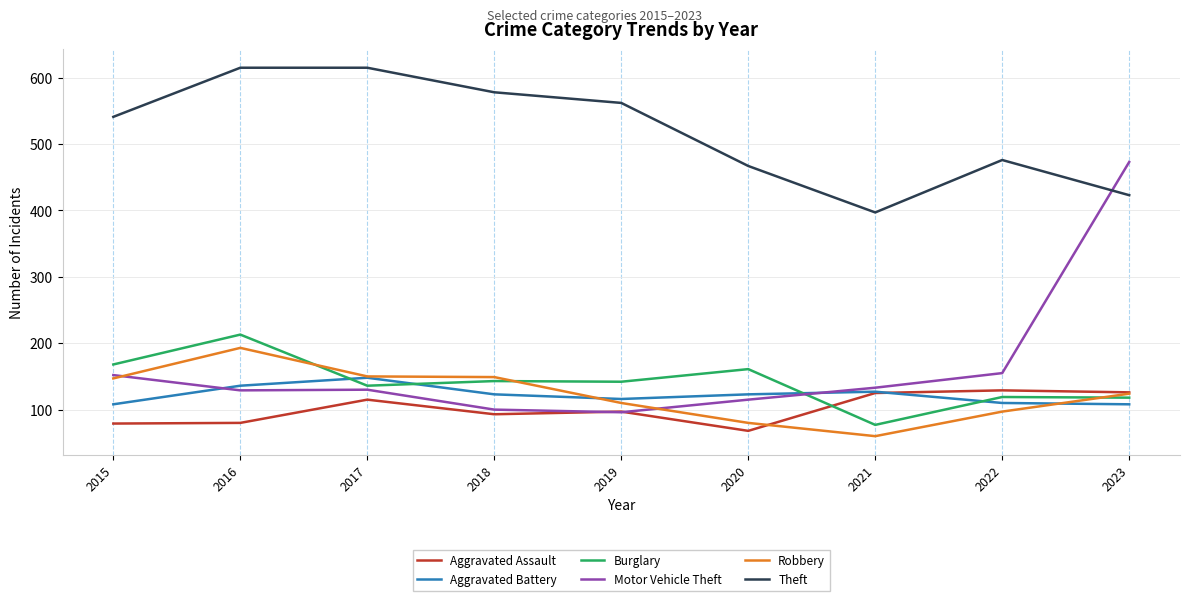

The Burglary series shows 18 at 2021. True or false?

False